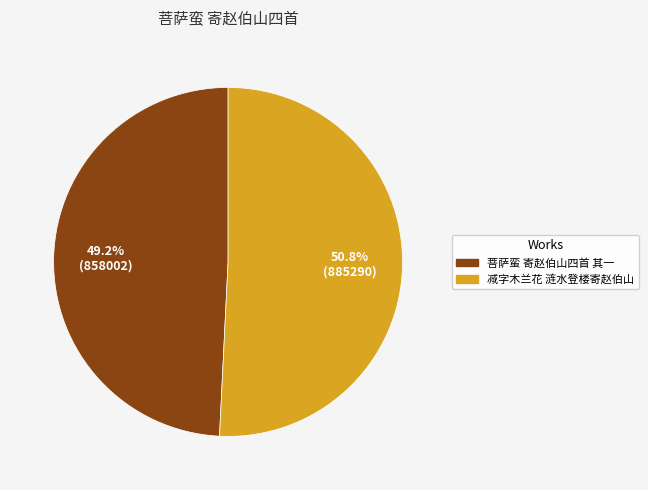

Which has a higher value, 菩萨蛮 寄赵伯山四首 其一 or 减字木兰花 涟水登楼寄赵伯山?

减字木兰花 涟水登楼寄赵伯山